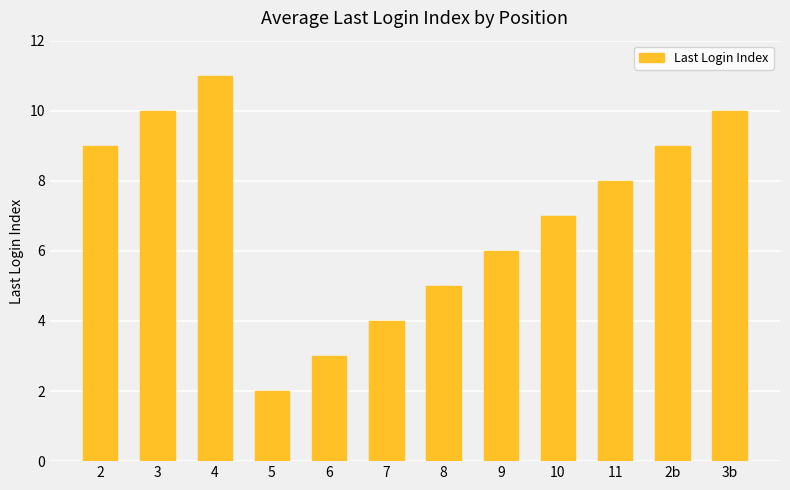

Approximately how many times larger is the value at 3 compared to 9?

1.7